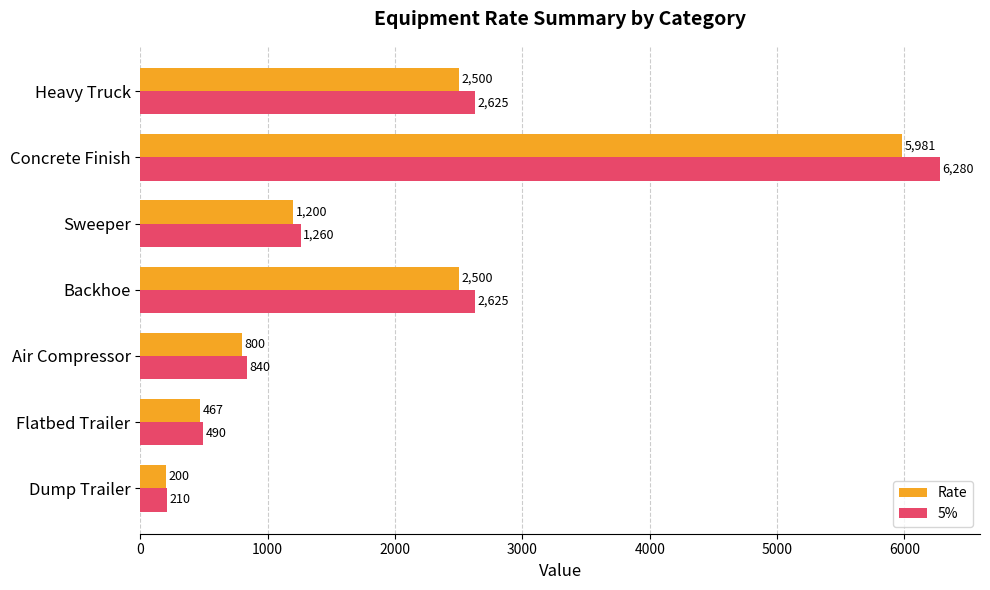

What is the average value of the 5% series?

2047.1